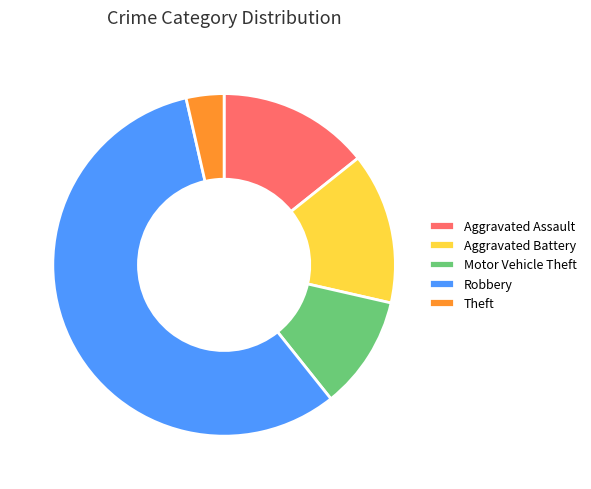

Combined, do Theft and Robbery account for over 50%?

Yes